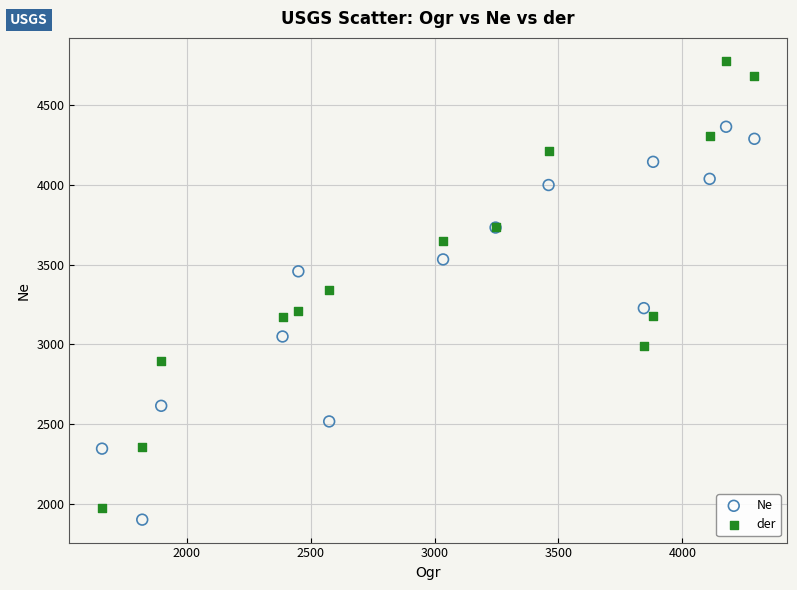

Which series contains the highest Y value?

der